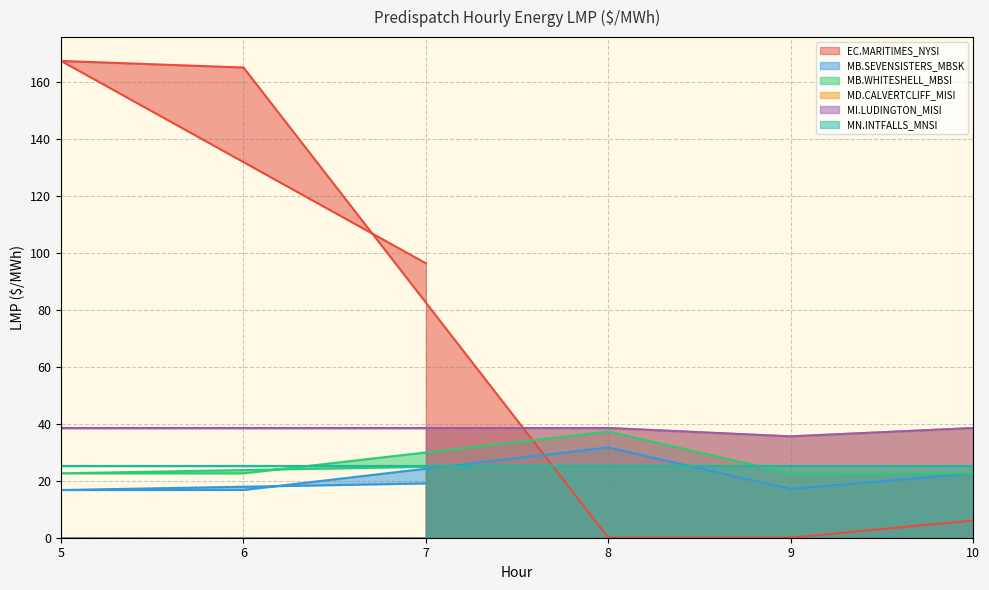

The value of MN.INTFALLS_MNSI at 6 is 44.3. True or false?

False